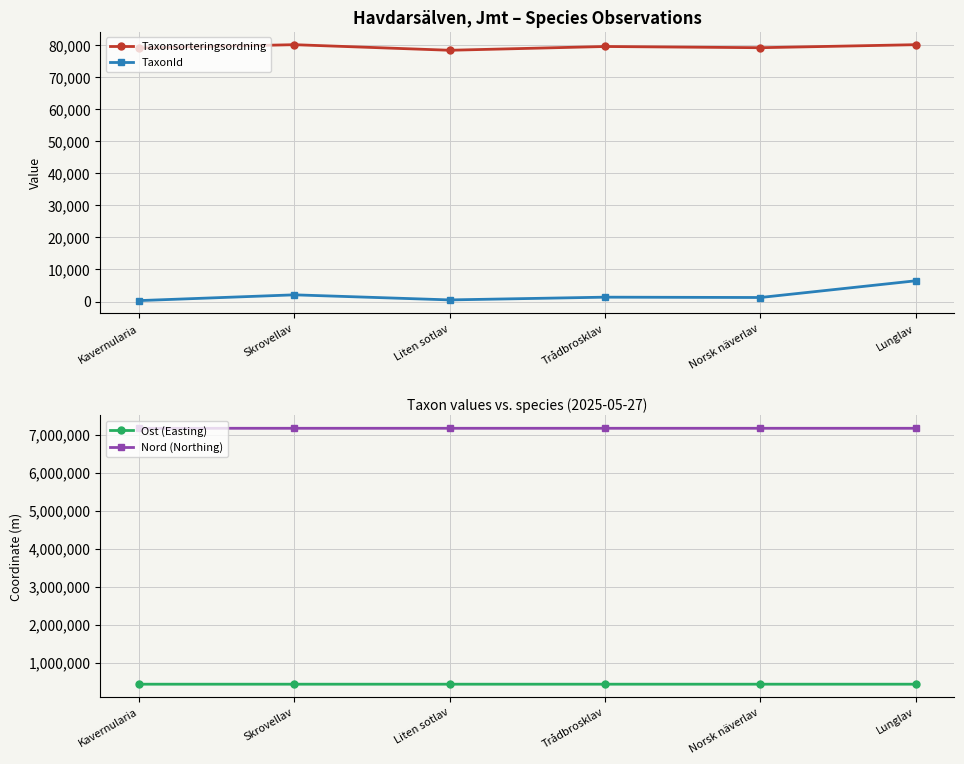

What is the label of the 3rd point from the left?

Liten sotlav